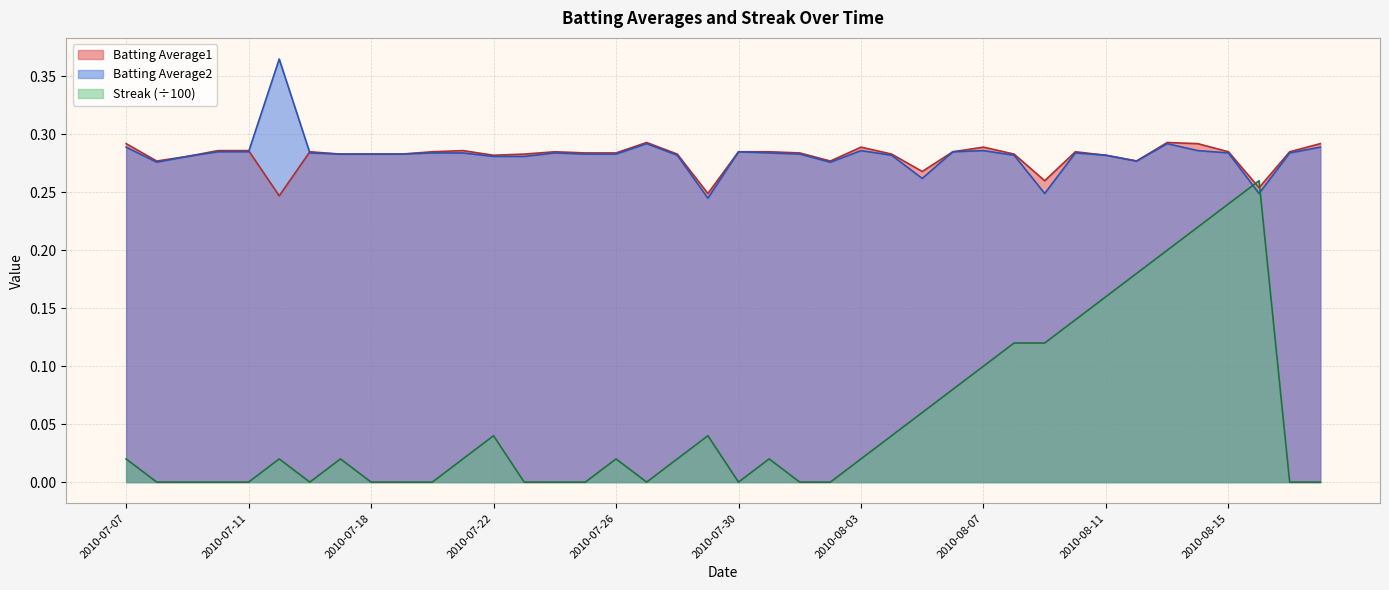

In Batting Average1, how many points are higher than both neighbors (excluding endpoints)?

8